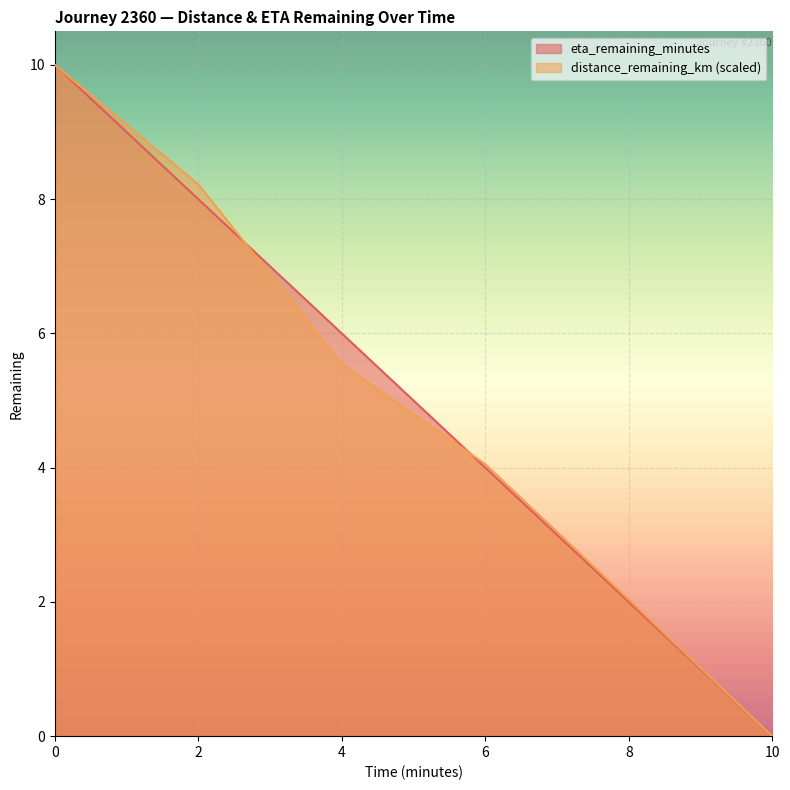

At how many categories does at least one series exceed 9?

1